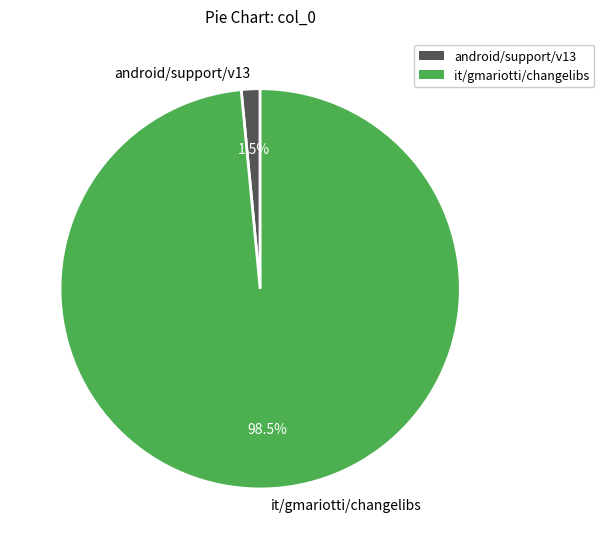

Between android/support/v13 and it/gmariotti/changelibs, which is larger?

it/gmariotti/changelibs